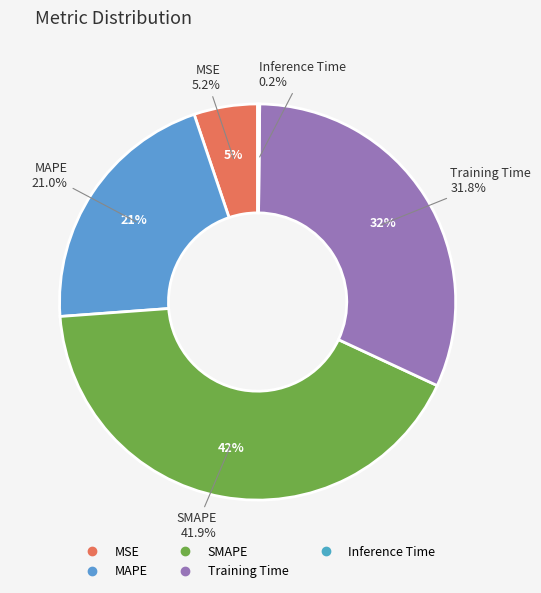

Count the number of slices in the pie.

5